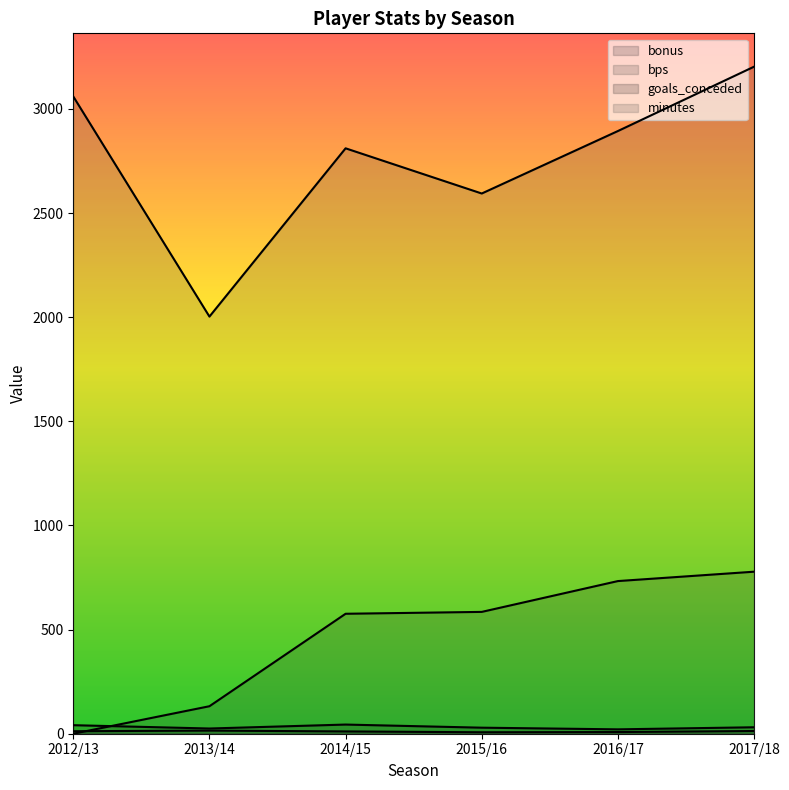

Reading left to right, extract all data points from this chart.

bonus: 12	15	11	7	8	13
bps: 0	132	576	585	733	778
goals_conceded: 41	25	44	29	21	31
minutes: 3060	2003	2811	2594	2894	3203